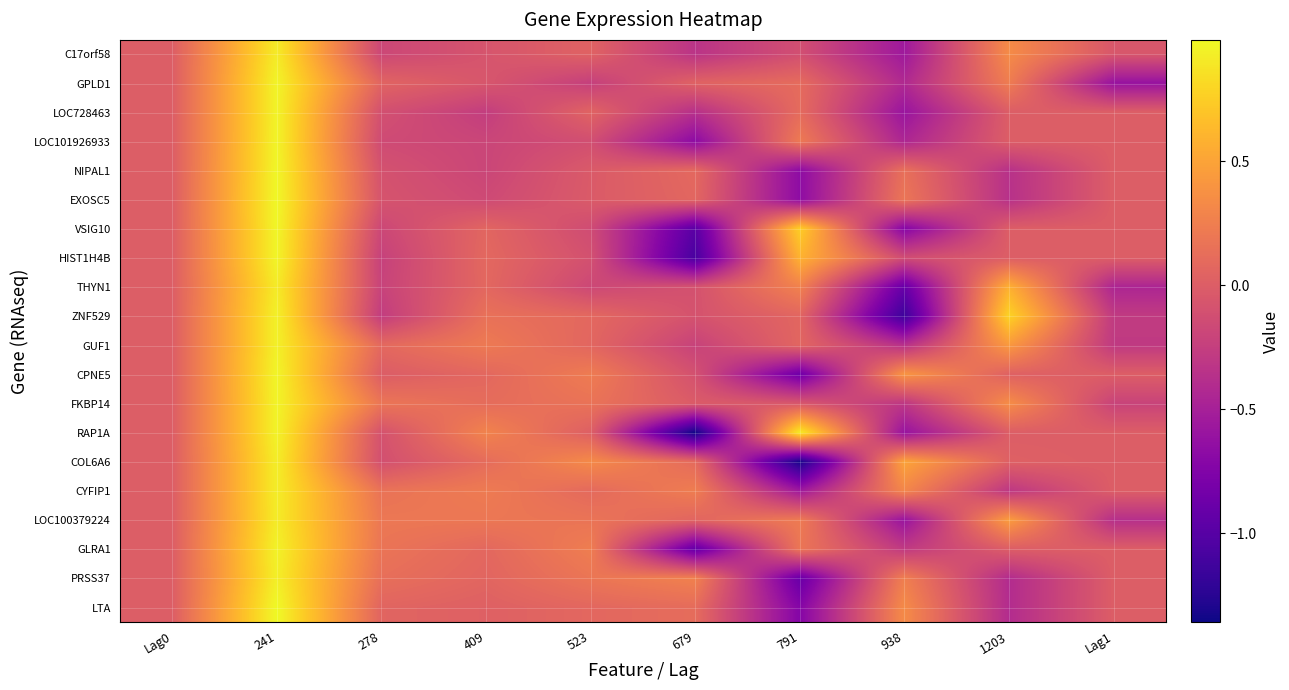

At how many categories does at least one series exceed 0?

8